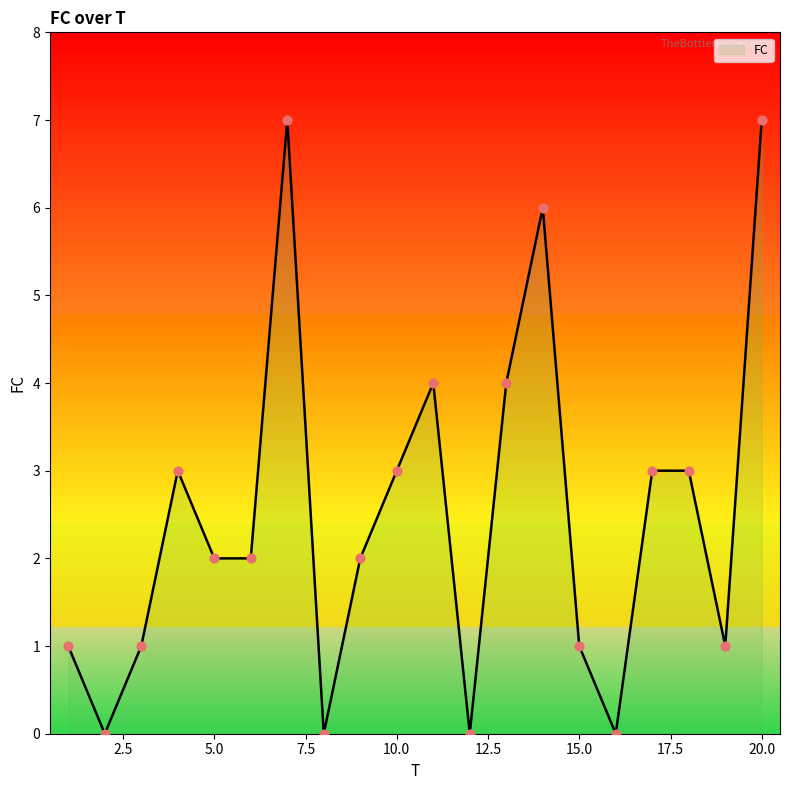

What is the greatest value displayed?

7